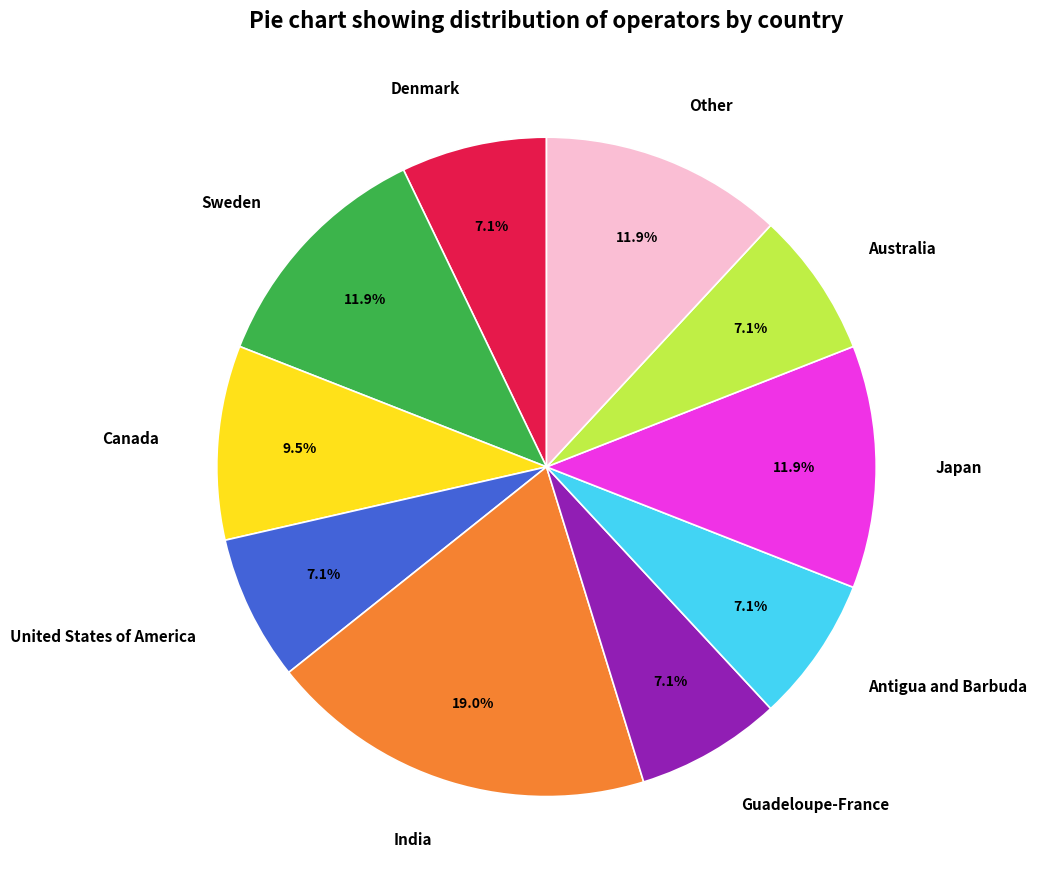

Count the number of slices in the pie.

10